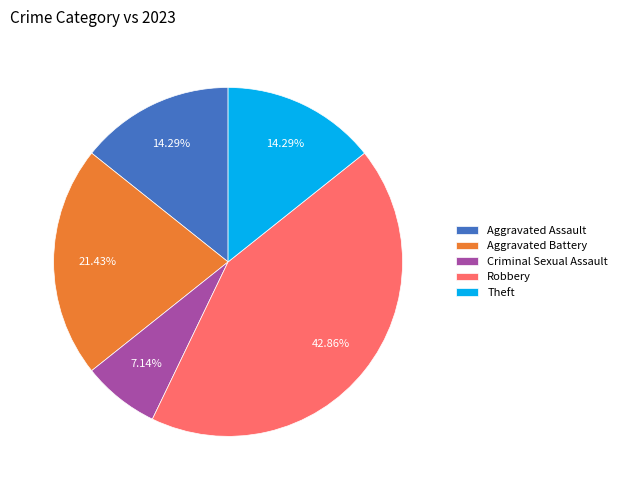

Count the number of slices in the pie.

5